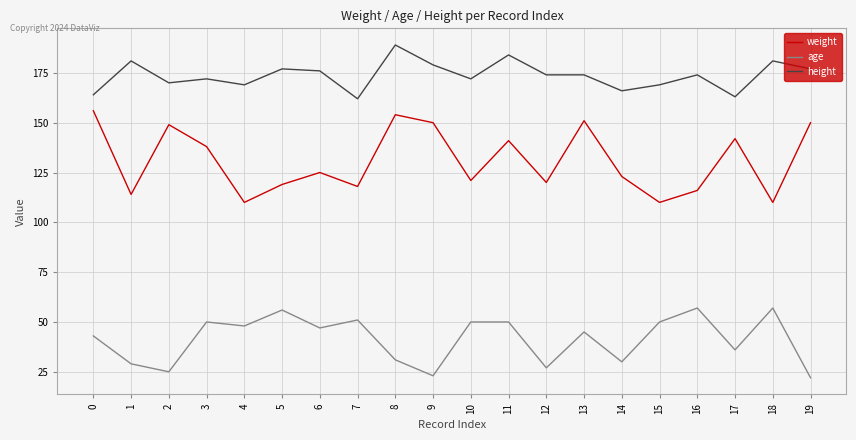

How many interior local peaks does the weight series have?

6